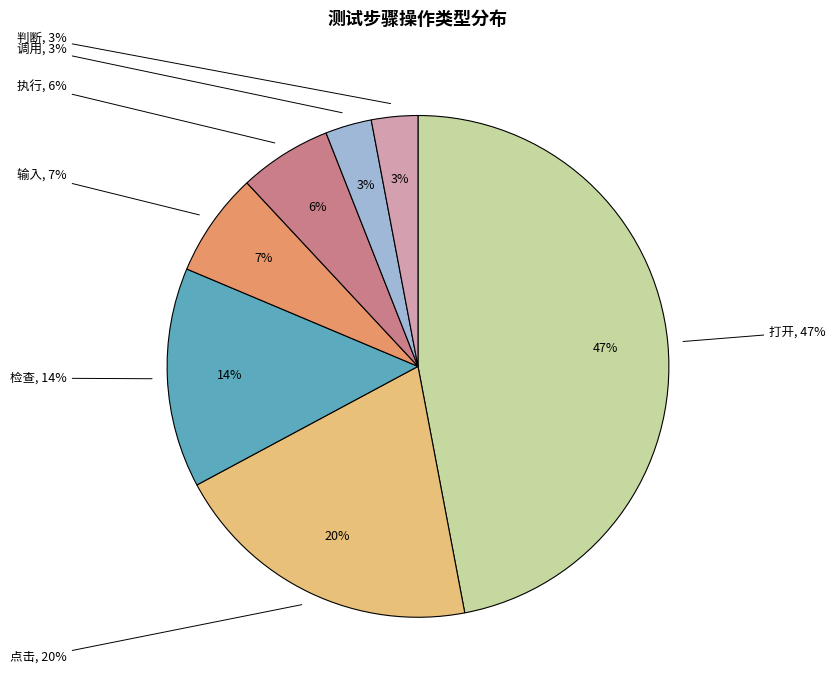

To the nearest percent, what is the difference between the largest and smallest slice percentages?

44%